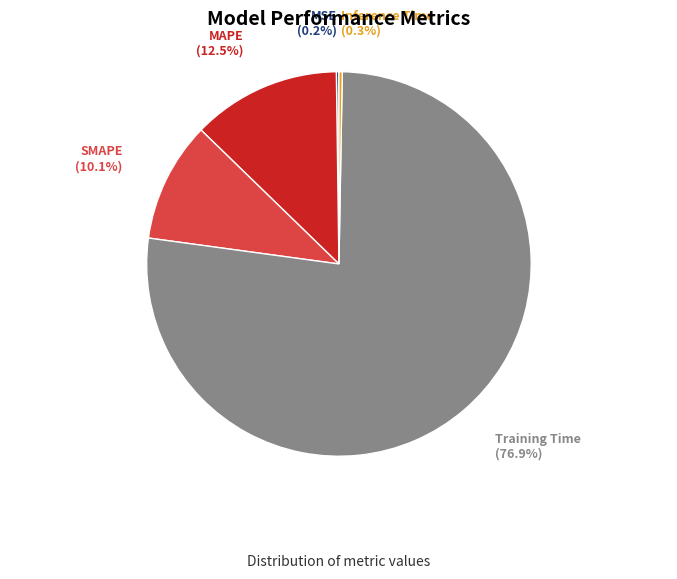

Is there any slice that represents more than half of the pie?

Yes